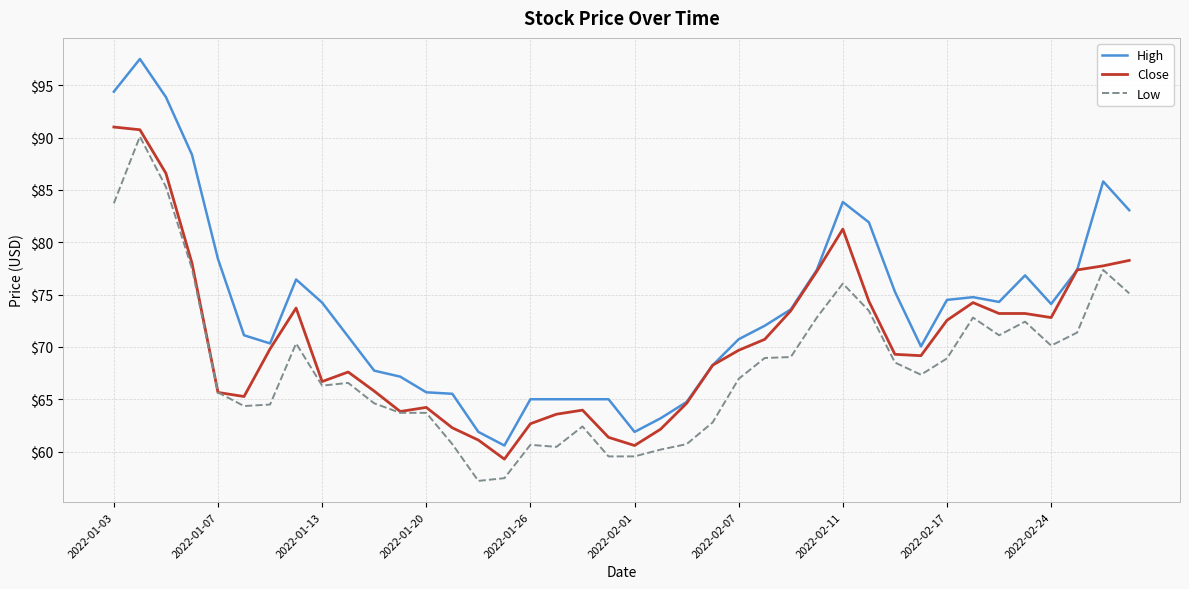

Which series has the largest total across all categories?

High